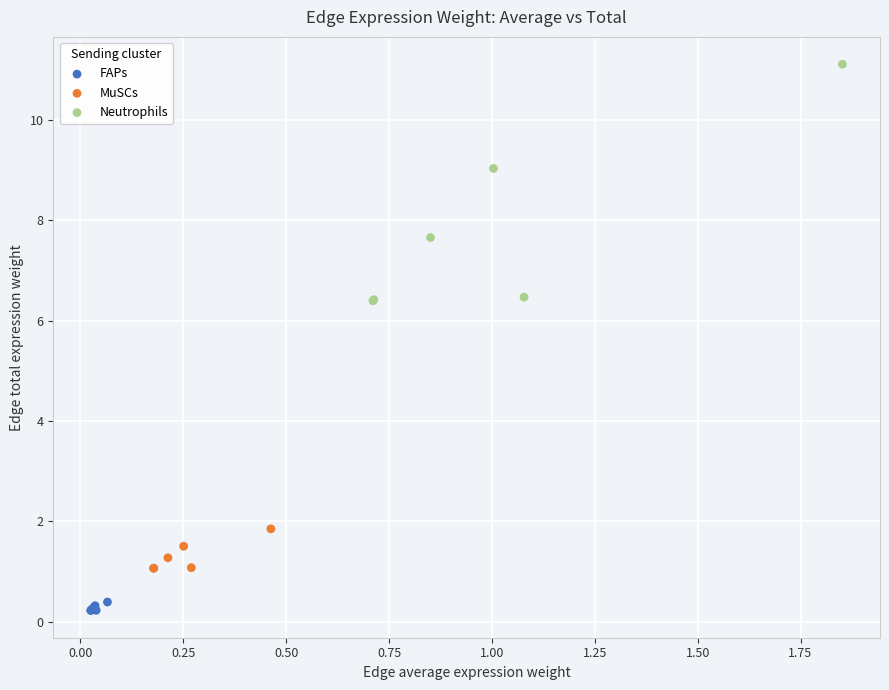

What are all the series names shown in the legend?

FAPs, MuSCs, Neutrophils